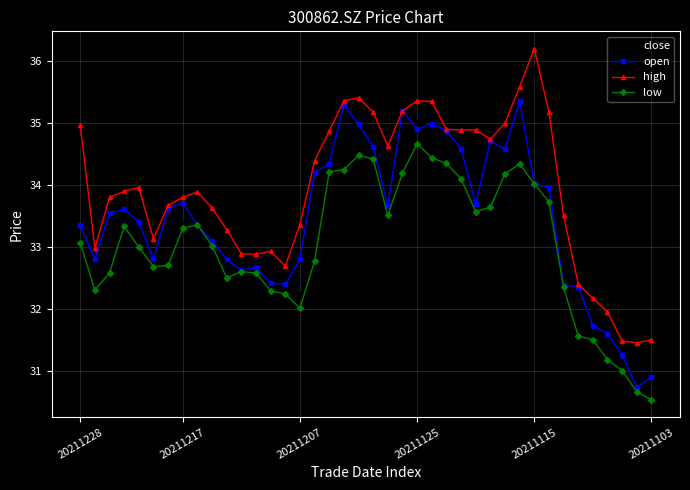

Which series has the largest range (max minus min)?

close